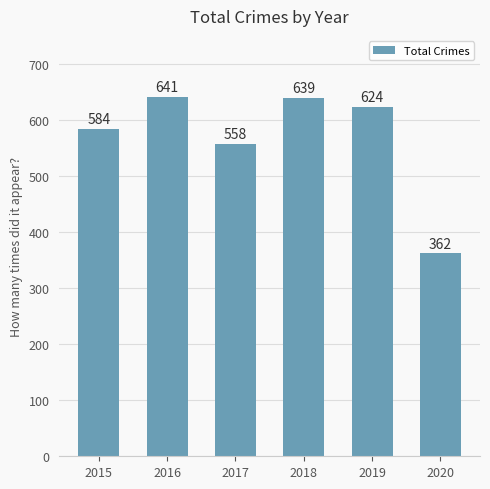

The value at 2019 is 367. True or false?

False